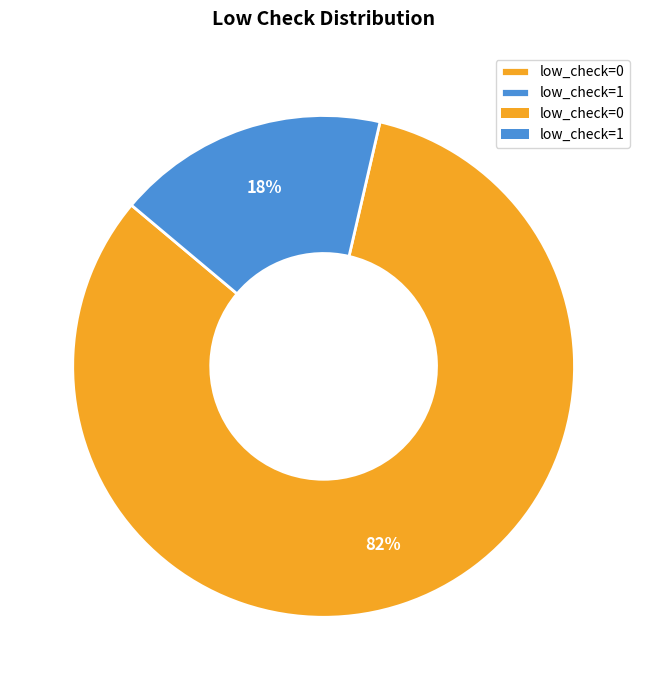

To the nearest percent, what percentage of the pie is low_check=0?

83%